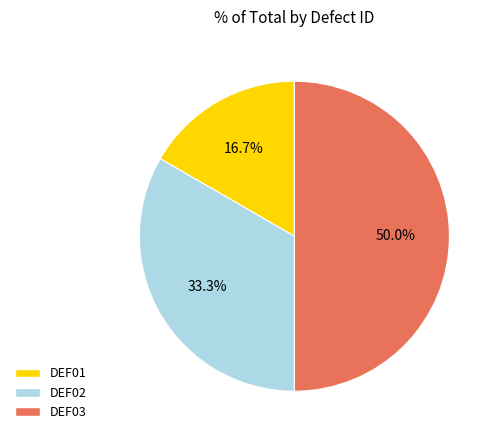

What is the ratio of the value at DEF01 to the value at DEF02?

0.5